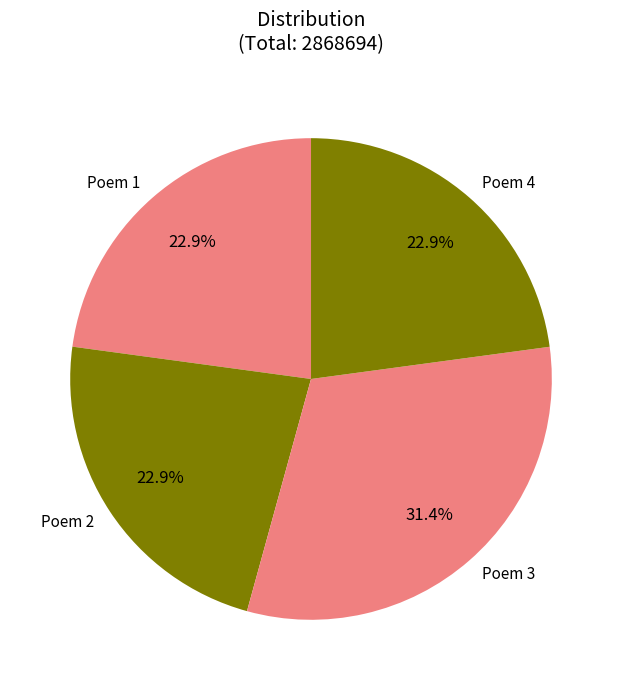

How many slices are in this pie chart?

4